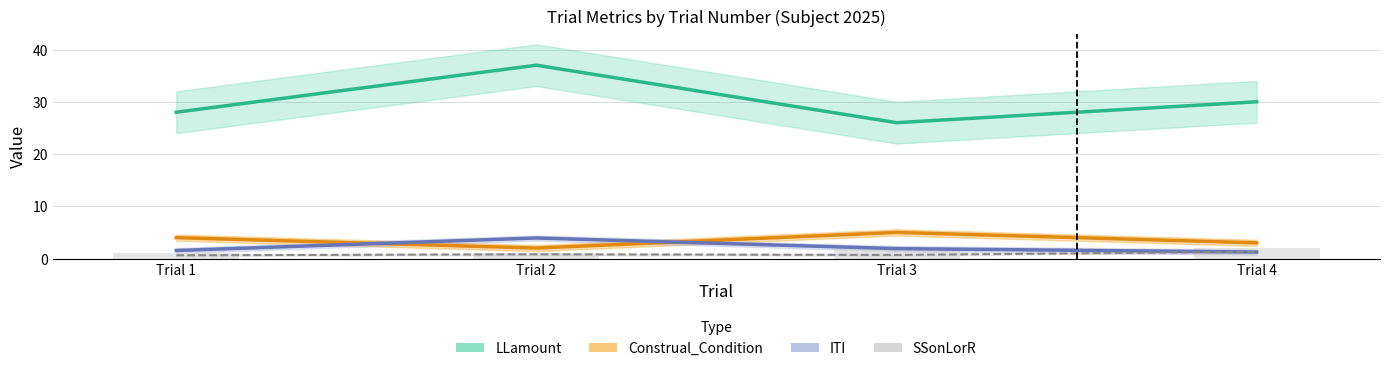

Does the chart contain stacked bars?

No